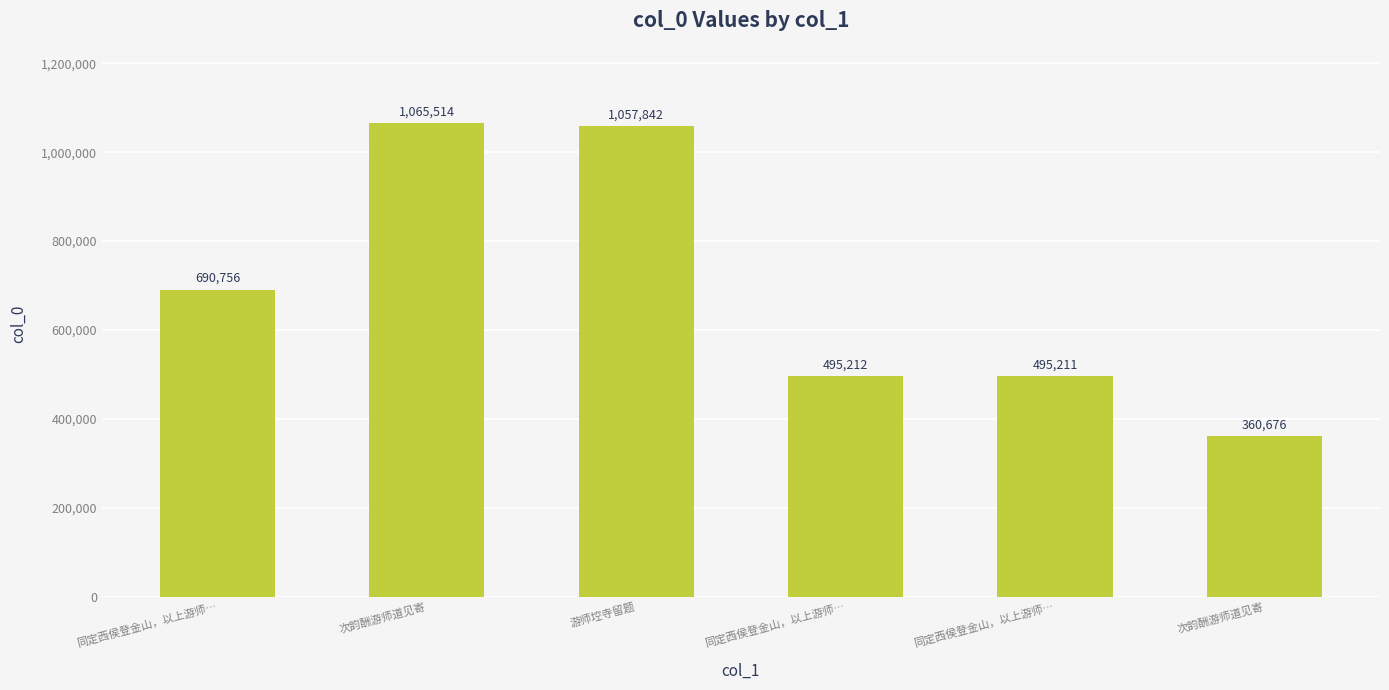

At which label does the data first exceed 690756?

次韵酬游师道见寄